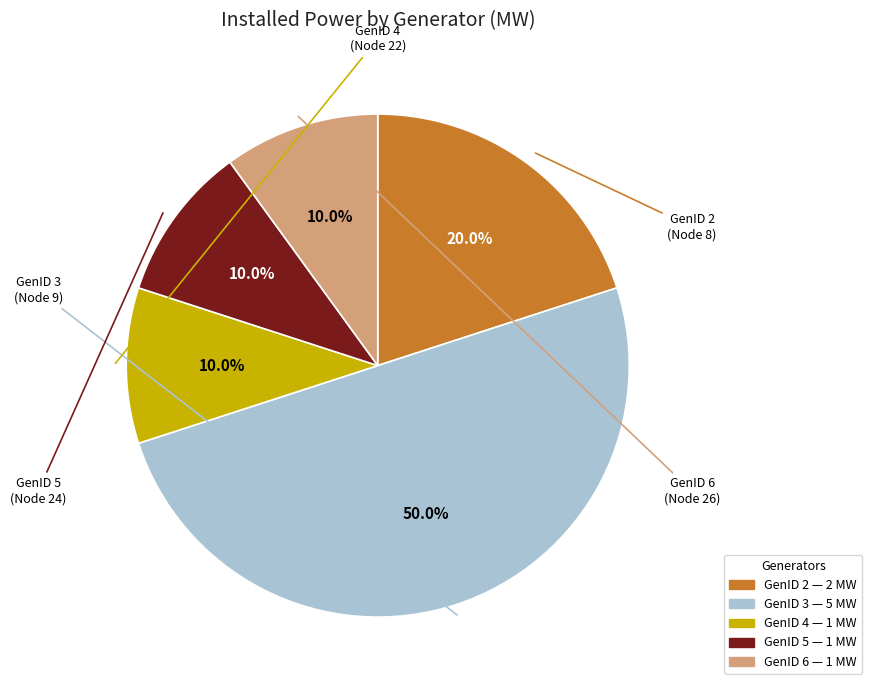

What is the ratio of the value at GenID 2 to the value at GenID 4?

2.0